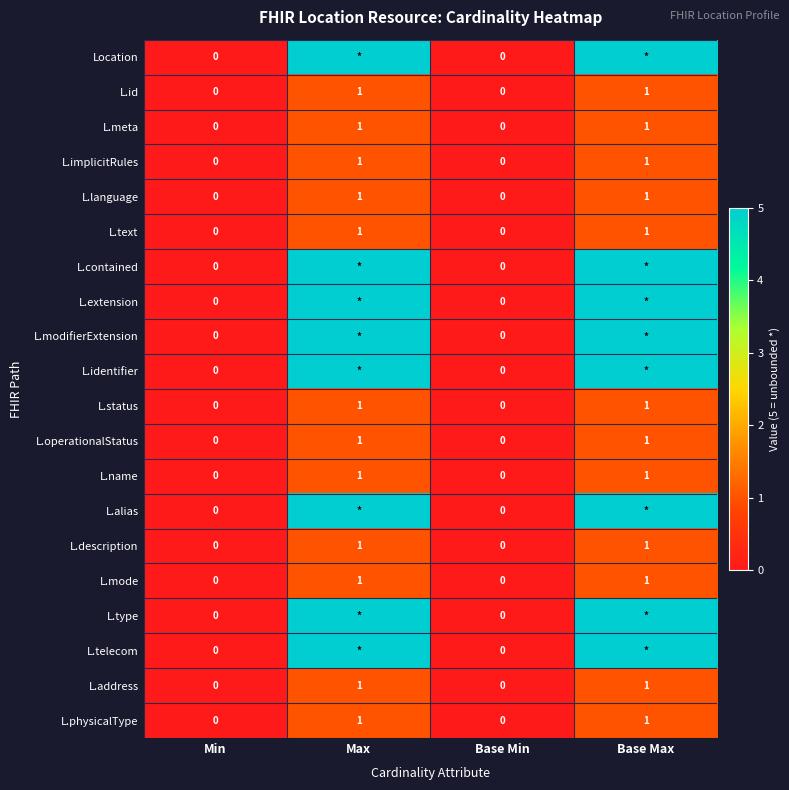

Is it true that L.text equals 0 at Base Min?

True